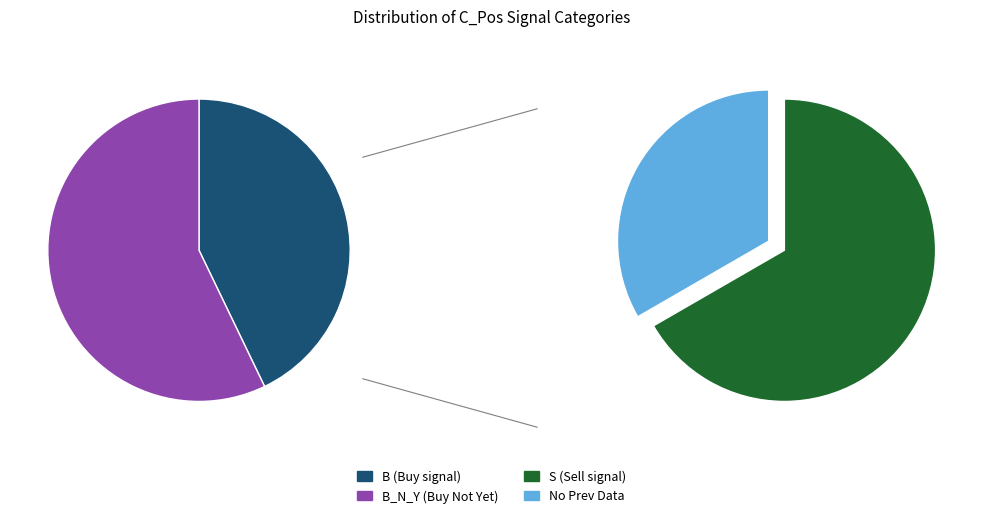

How many slices are in this pie chart?

4